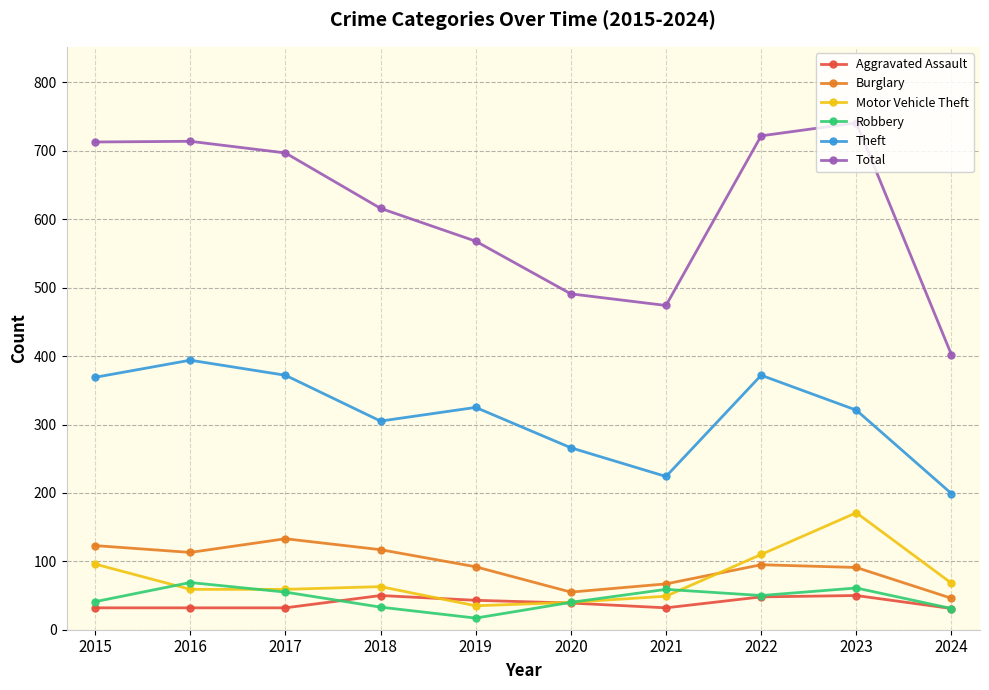

Which category has the highest value across all series?

2023